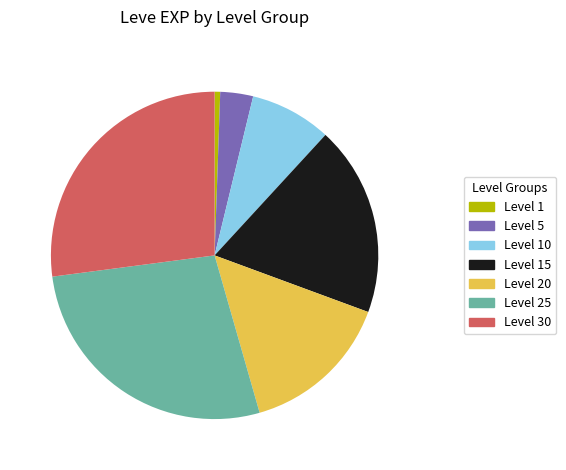

Does Level 1 represent more than half of the total?

No